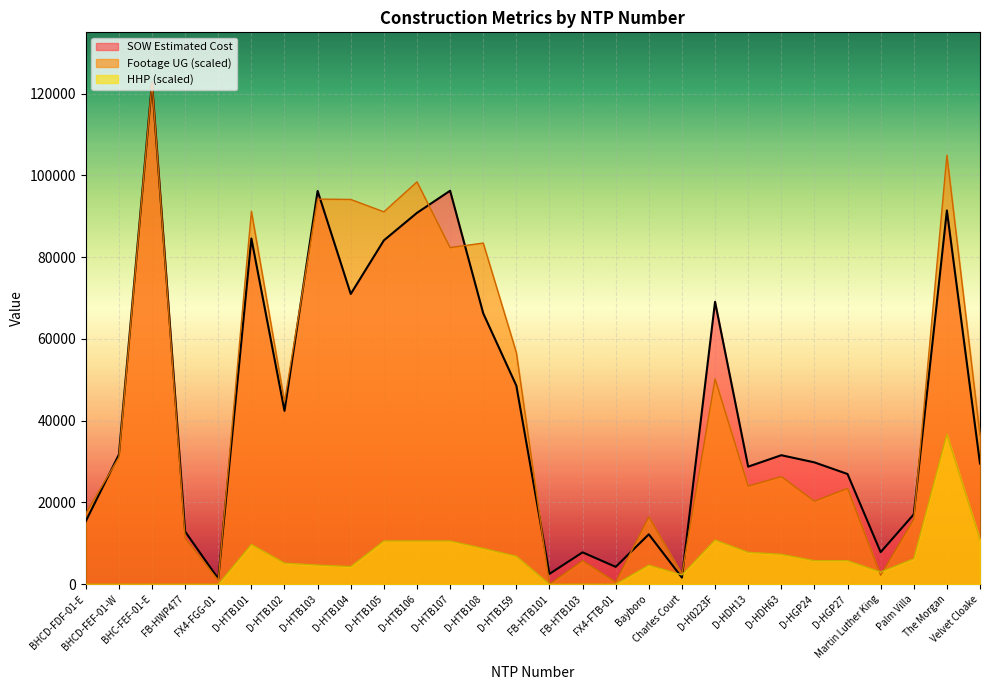

Reading right to left, extract all data points from this chart.

SOW Estimated Cost: 29508.9	91420.9	17100.2	7844.4	26964.0	29812.0	31560.0	28762.0	69076.0	1618.8	12213.7	4254.7	7803.1	2530.0	48577.0	66271.5	96242.0	90832.0	84103.0	71001.0	96198.5	42408.0	84564.5	1343.9	12886.4	122715.9	31717.7	15436.9
Footage UG: 36432.1	104920.9	15894.4	2181.3	23446.1	20308.1	26329.1	23994.7	50208.9	2462.0	16481.2	535.8	5753.1	0.0	56676.4	83451.9	82342.1	98415.1	91093.0	94116.2	94205.5	44634.4	91220.6	944.0	11276.6	122703.2	31048.9	17323.1
HHP: 10948.2	36694.5	6256.1	3007.7	5774.9	5774.9	7338.9	7820.1	10827.9	2285.9	4692.1	0.0	0.0	0.0	6857.7	8782.6	10587.3	10587.3	10587.3	4331.2	4692.1	5173.3	9745.1	0.0	0.0	0.0	0.0	0.0